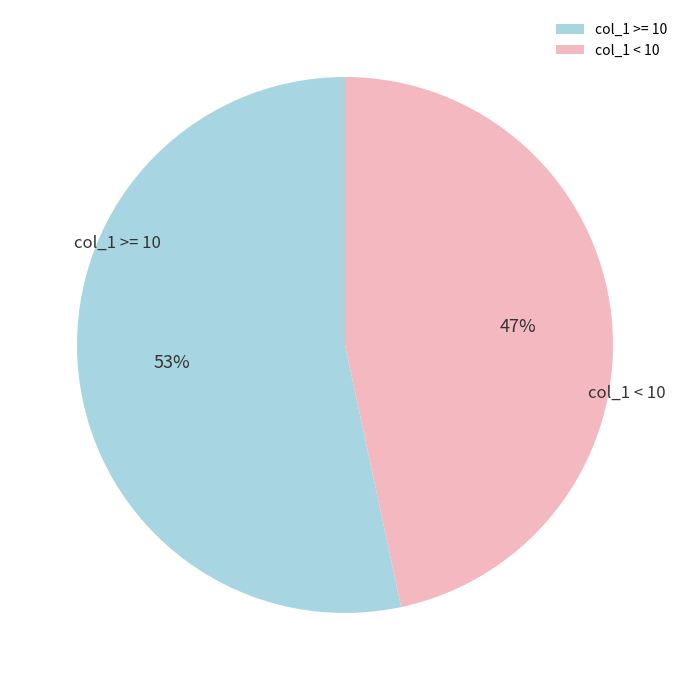

Which category has the smallest portion of the pie?

col_1 < 10